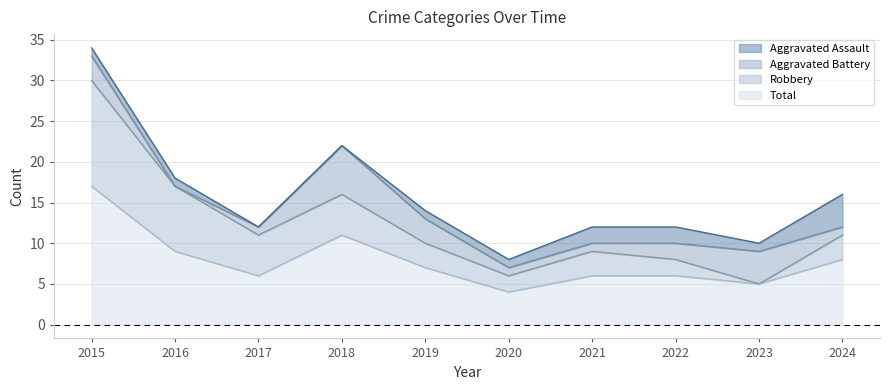

Between 2016 and 2024, which series saw the biggest shift?

Robbery